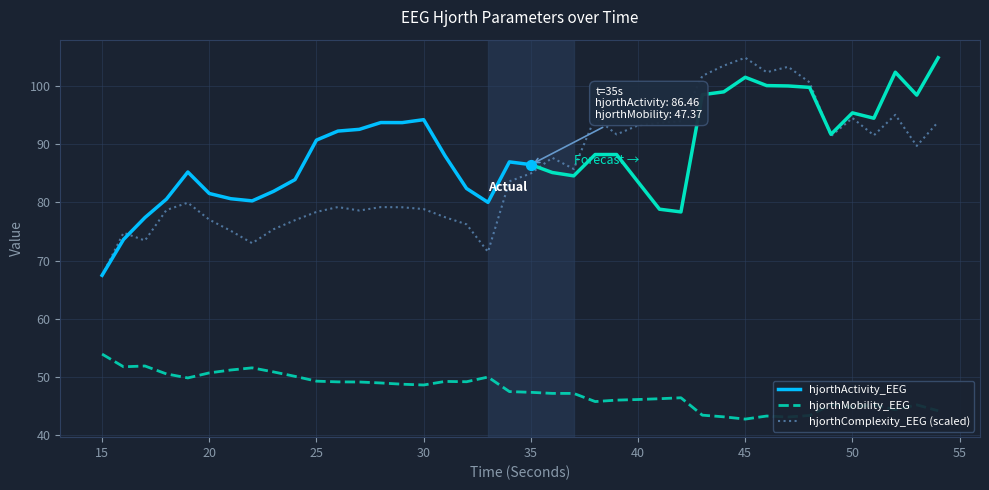

Which series has the largest Y range (max minus min)?

hjorthComplexity_EEG